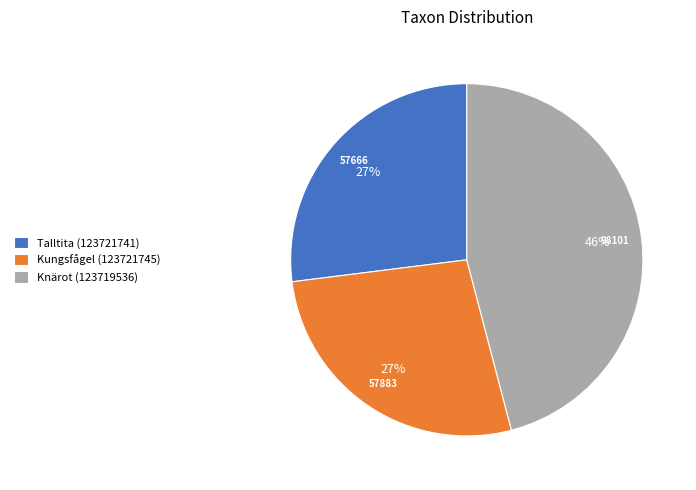

Is the sum of Kungsfågel (123721745) and Knärot (123719536) greater than half?

Yes